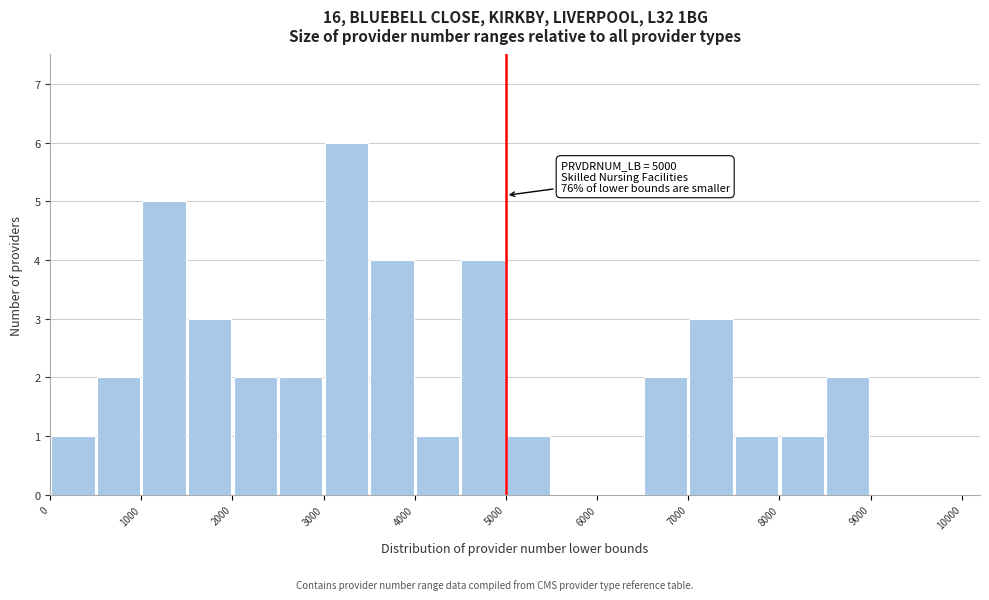

Over which range of the x-axis is the bar tallest?

3000 to 3500